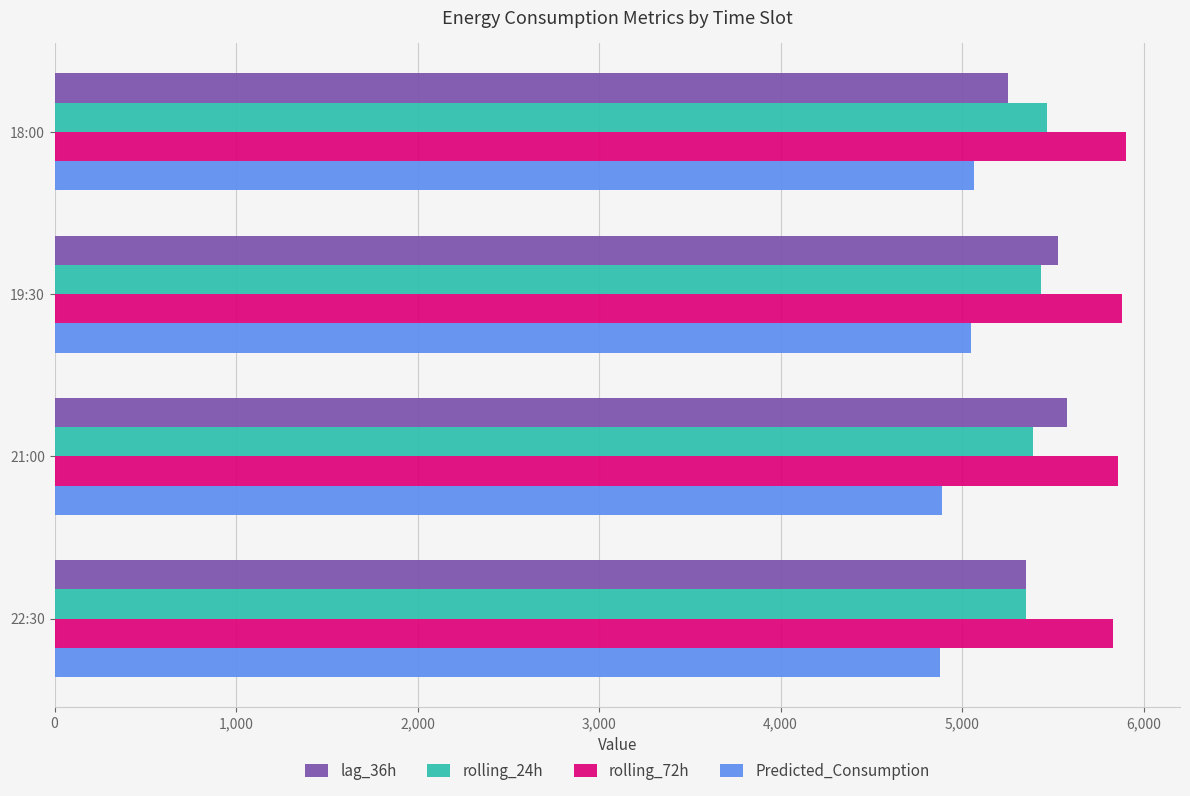

Which series has the largest total across all categories?

rolling_72h